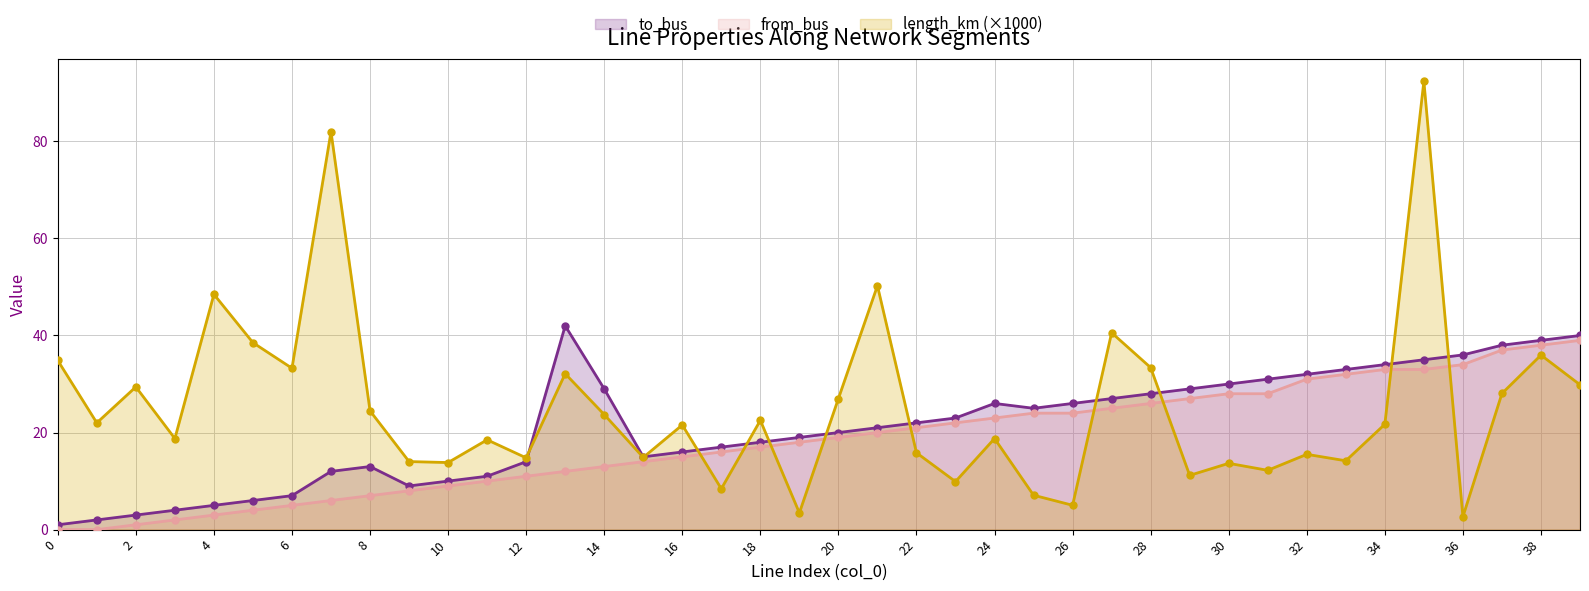

At how many categories does at least one series exceed 36?

10